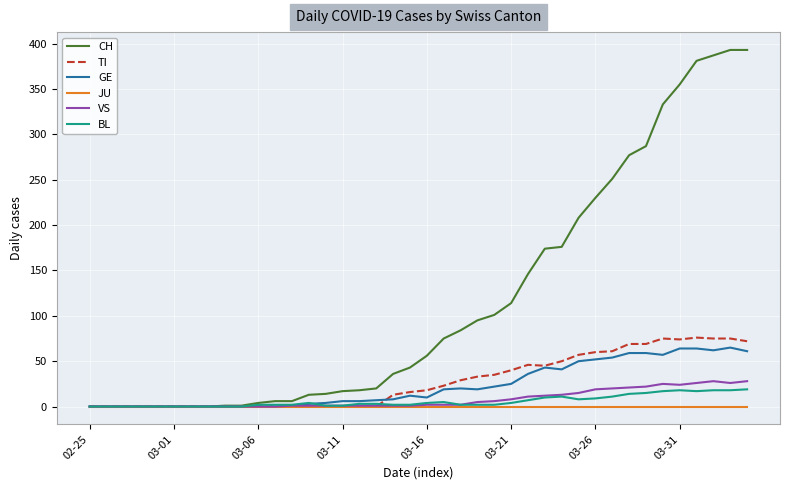

What is the maximum value shown in the chart?

393